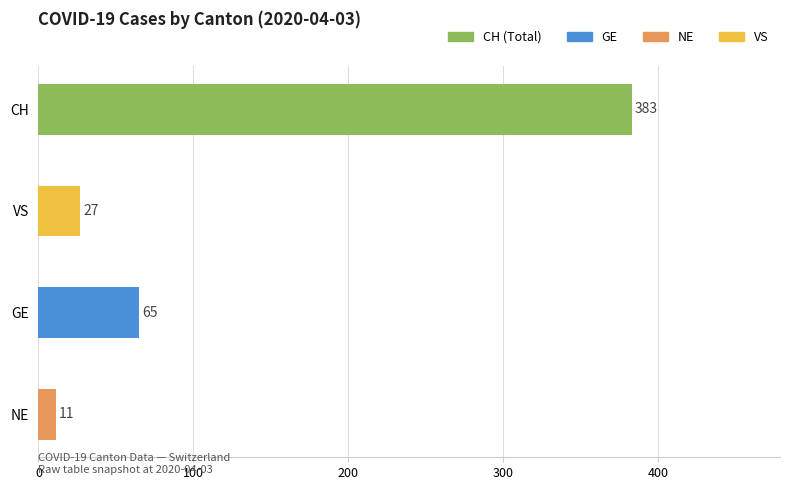

The value at VS is 27. True or false?

True